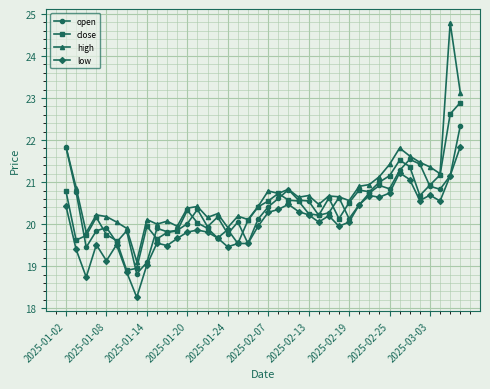

Does the chart have visible grid lines?

Yes